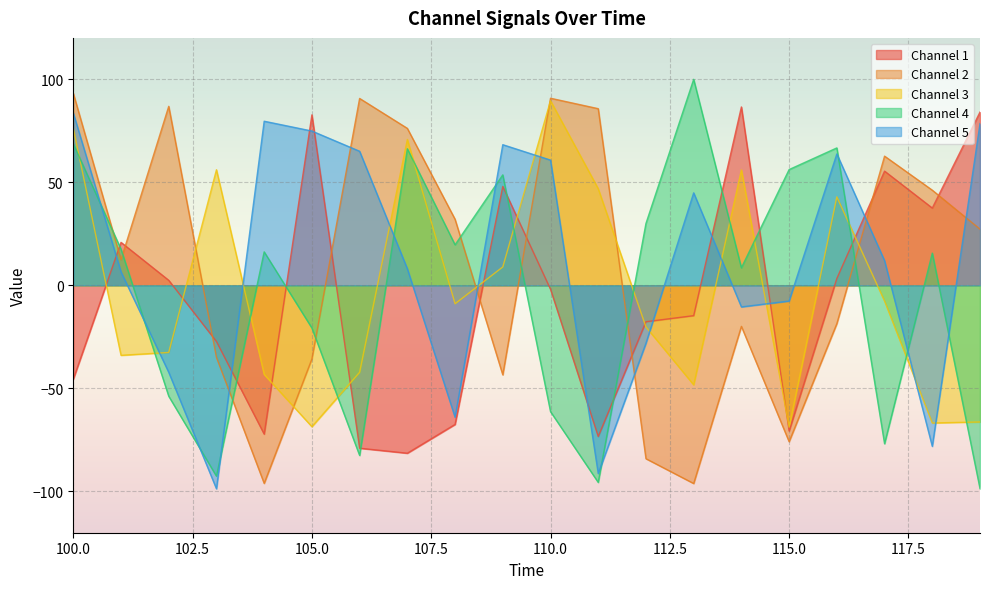

How many interior local valleys does the Channel 4 series have?

6